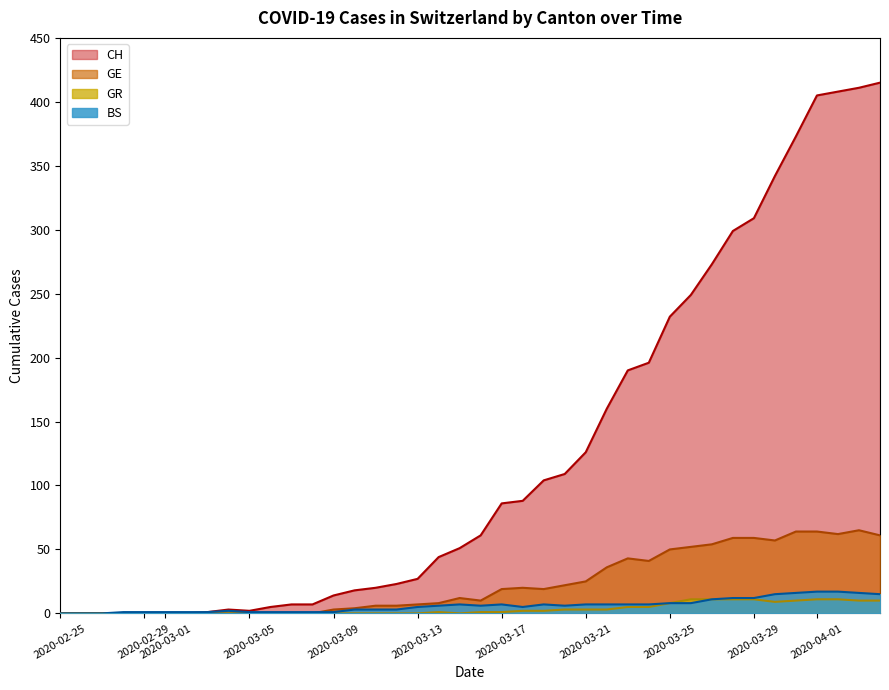

Which series has the largest total across all categories?

CH